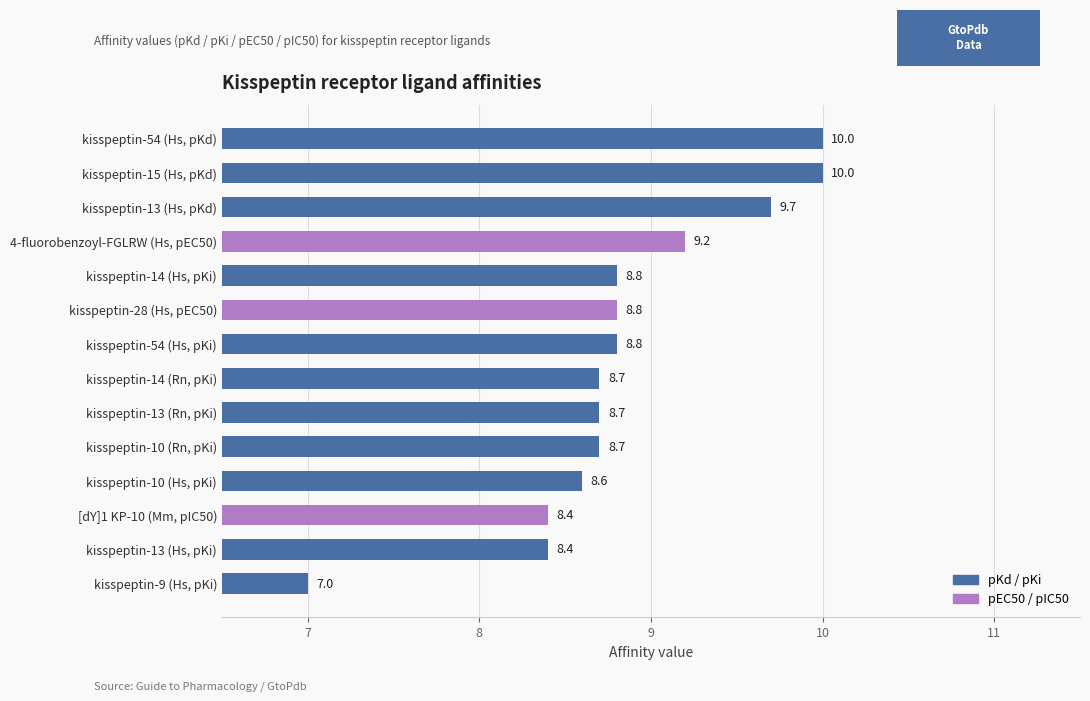

Which has a higher value, kisspeptin-13 (Hs, pKi) or kisspeptin-10 (Hs, pKi)?

kisspeptin-10 (Hs, pKi)